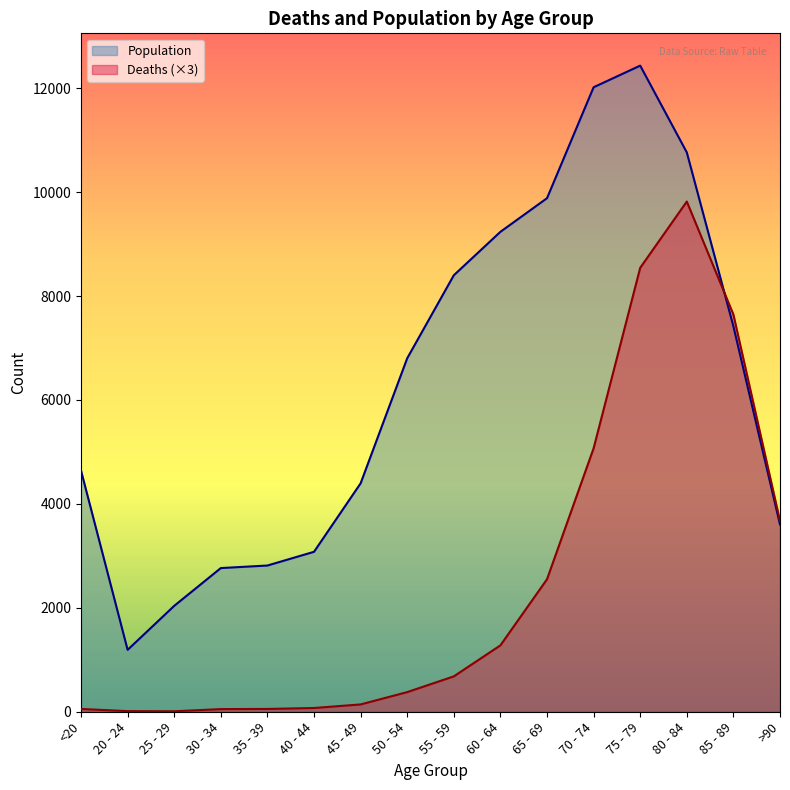

How many times do Deaths and Population cross each other?

1